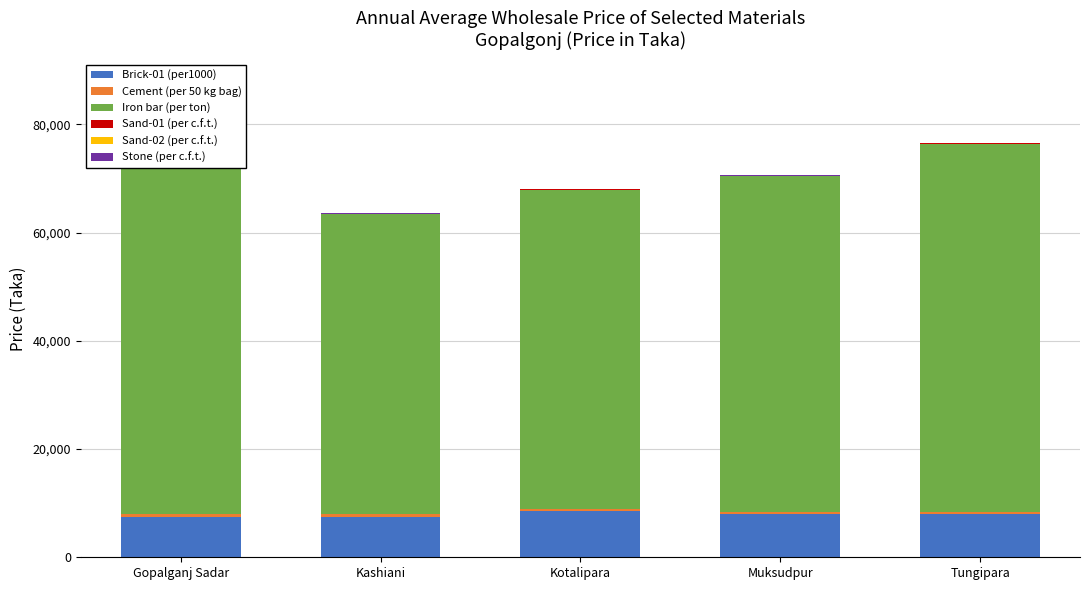

Between Kashiani and Muksudpur, which series saw the biggest shift?

Iron bar (per ton)